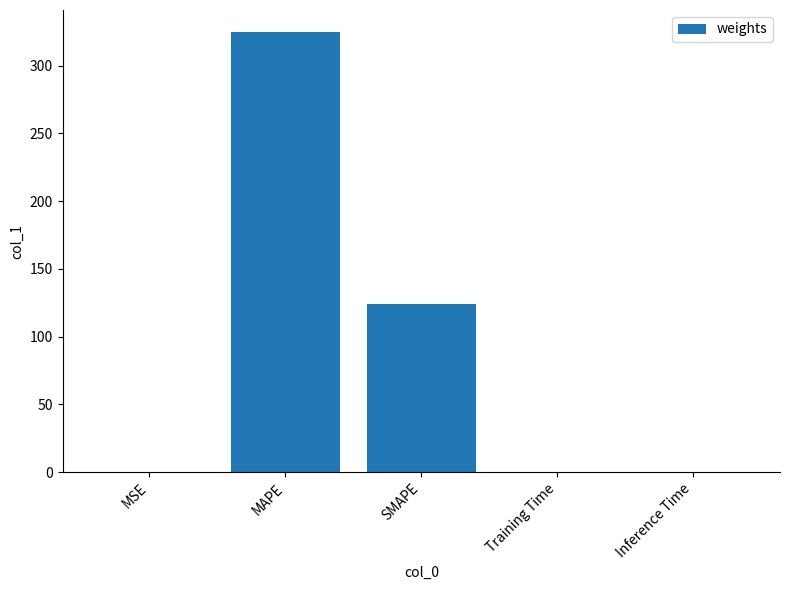

Are the bars grouped side by side (vs. stacked)?

No